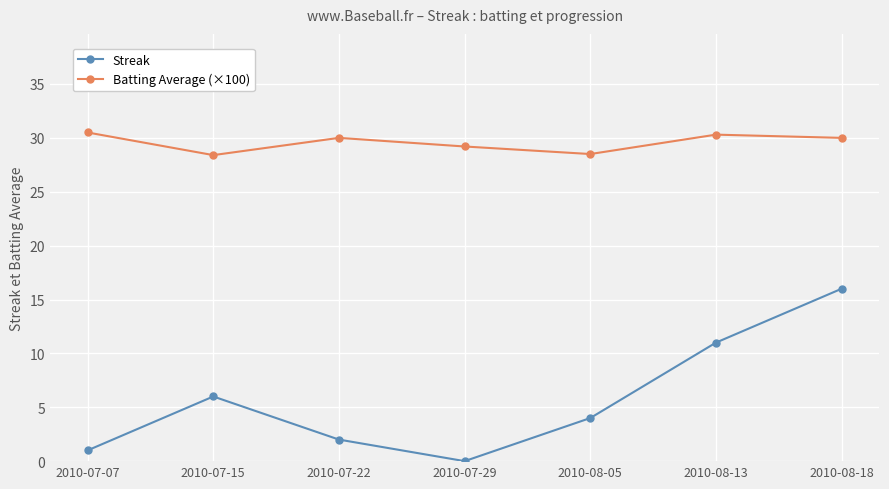

What is the value of the Batting Average (×100) point at the 1st from the left?

30.5